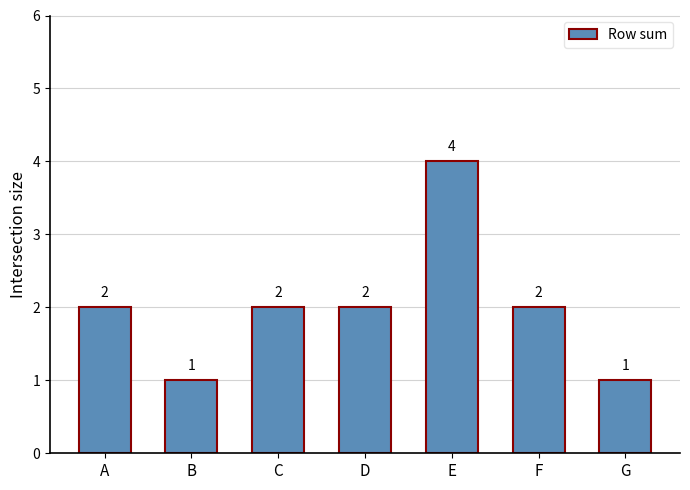

What is the value of the 3rd bar from the left?

2